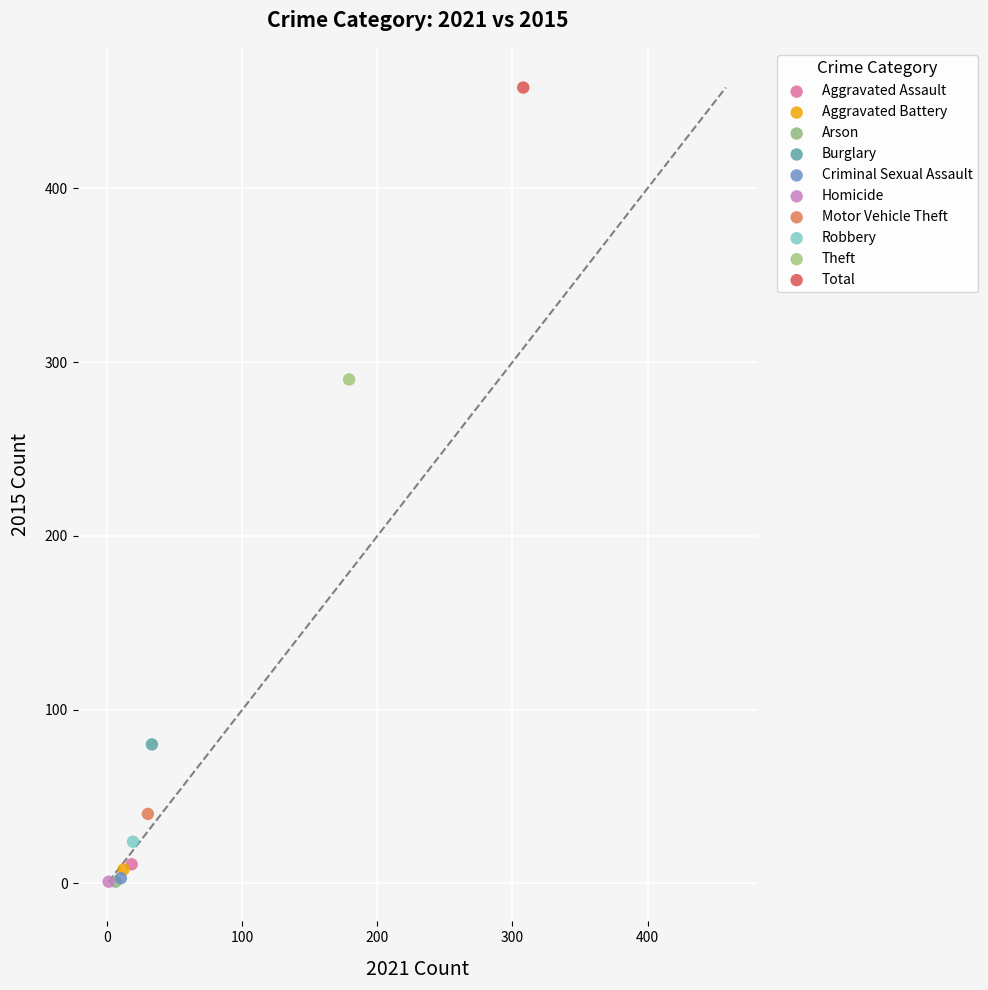

What are all the series names shown in the legend?

Aggravated Assault, Aggravated Battery, Arson, Burglary, Criminal Sexual Assault, Homicide, Motor Vehicle Theft, Robbery, Theft, Total